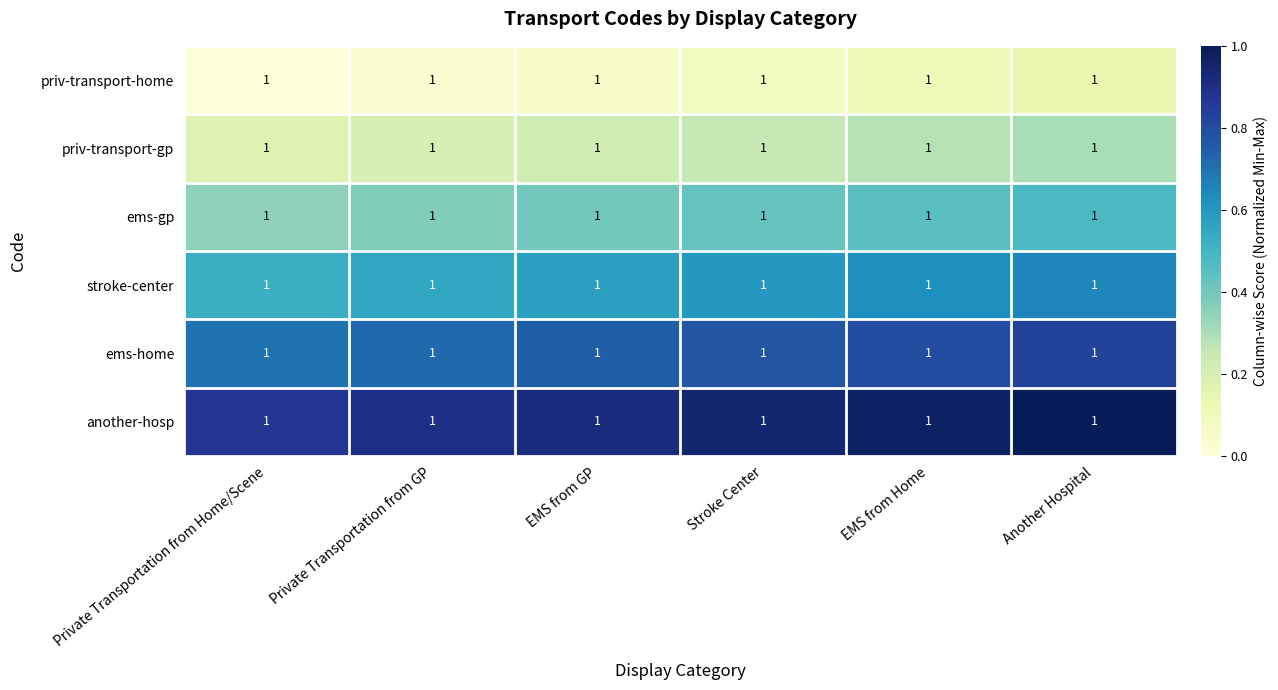

At which label is ems-gp closest to 0?

Private Transportation from Home/Scene